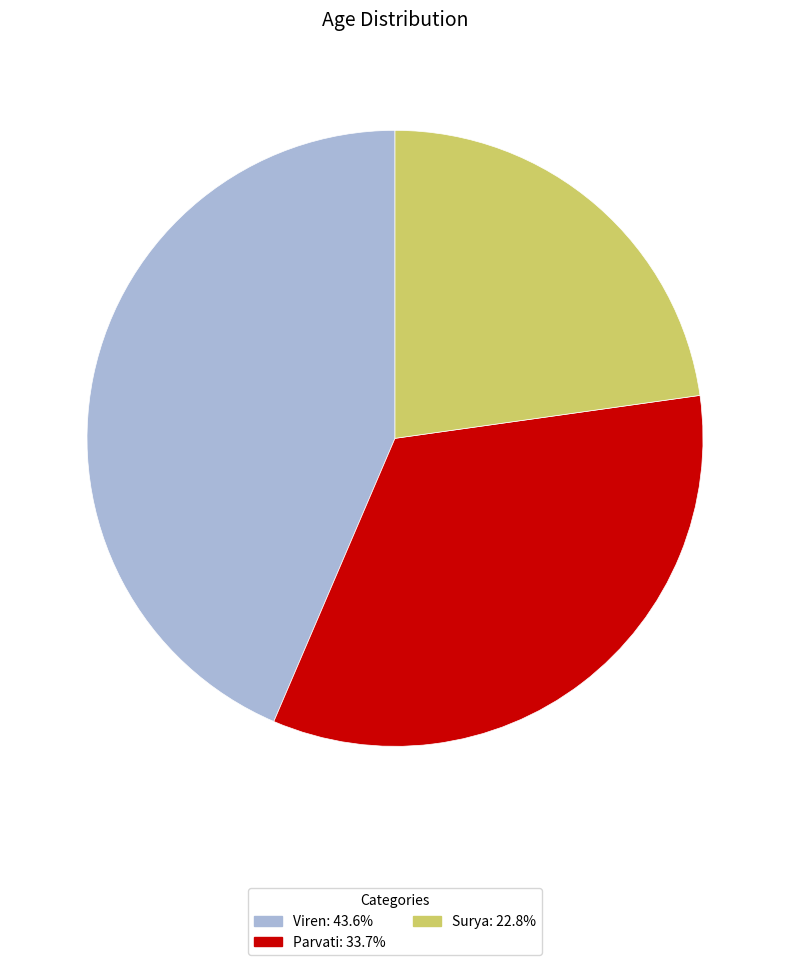

Which has a higher value, Viren or Parvati?

Viren